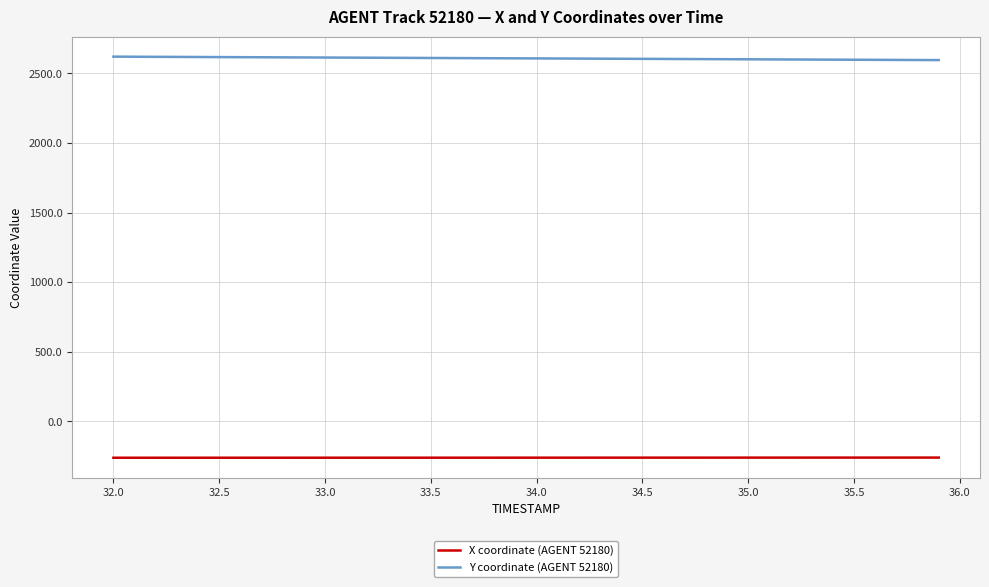

True or false: Y coordinate (AGENT 52180) and X coordinate (AGENT 52180) intersect in this chart.

False